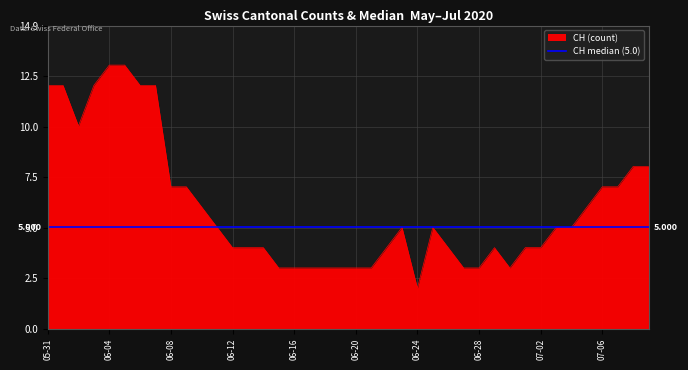

What is the maximum value for CH (count)?

13